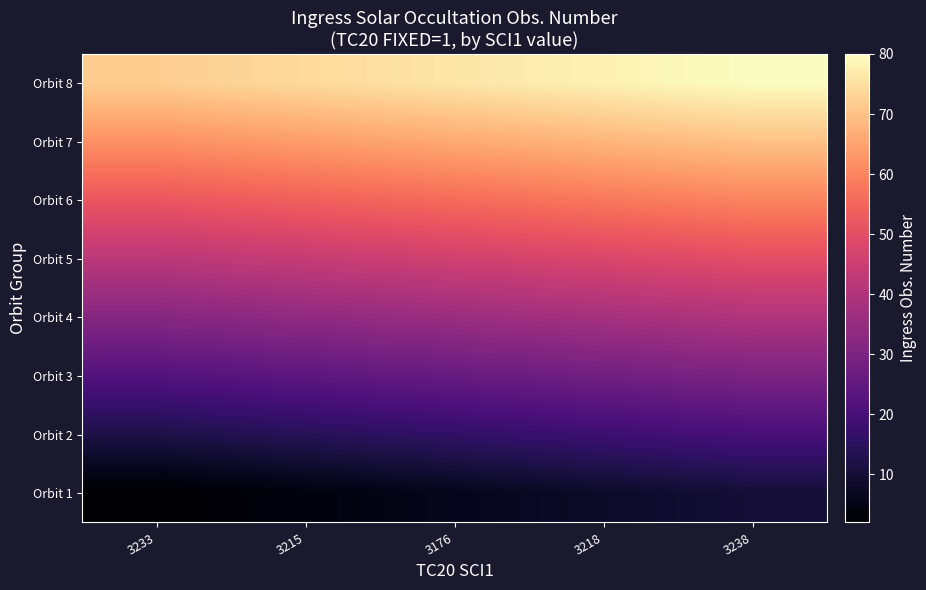

At which category is the sum across all series the highest?

3238